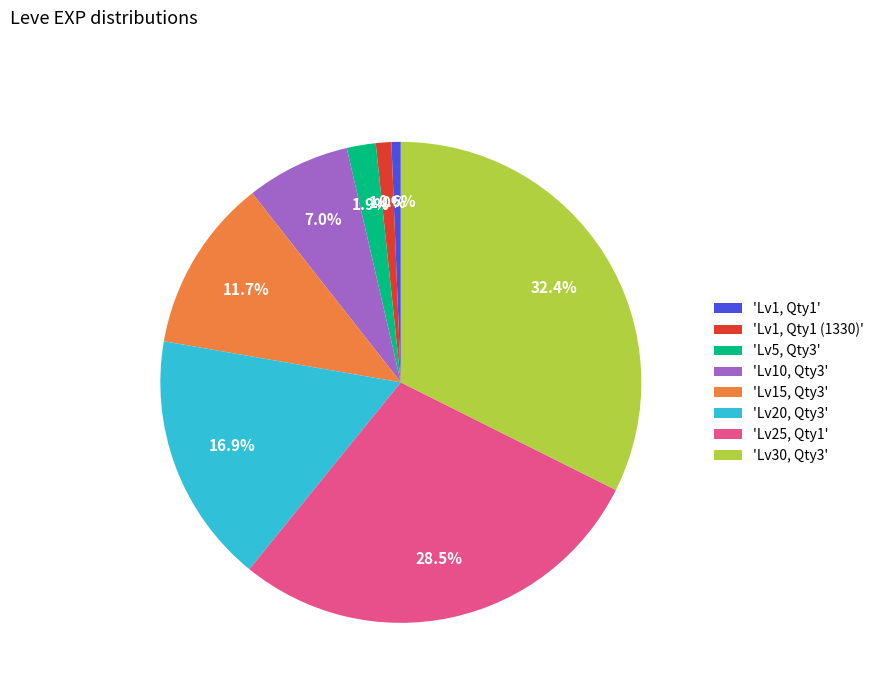

Rank the categories by value from highest to lowest.

'Lv30, Qty3', 'Lv25, Qty1', 'Lv20, Qty3', 'Lv15, Qty3', 'Lv10, Qty3', 'Lv5, Qty3', 'Lv1, Qty1 (1330)', 'Lv1, Qty1'